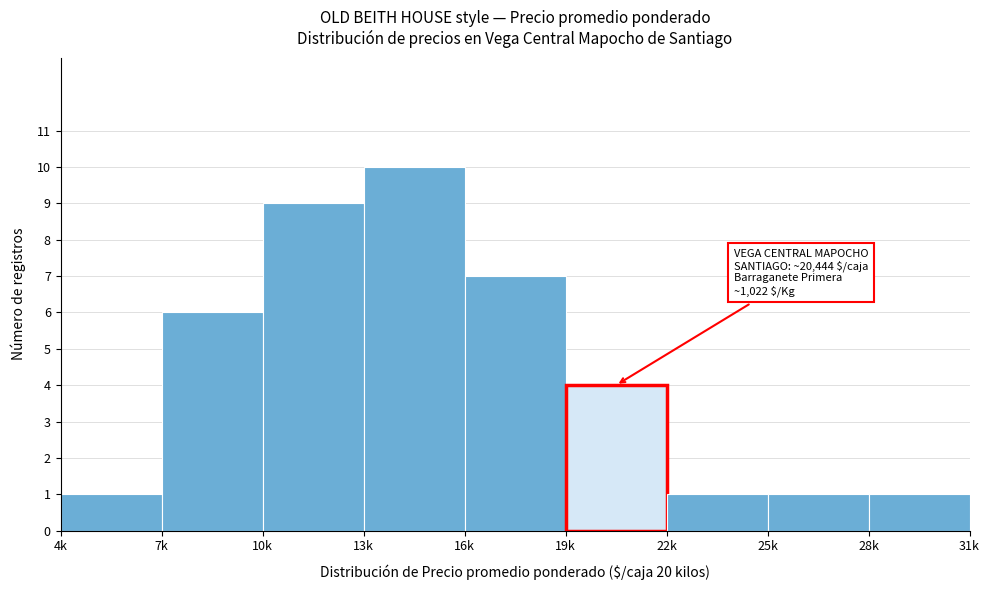

Reading left to right, transcribe all the data shown in this chart.

4k=1	7k=6	10k=9	13k=10	16k=7	19k=4	22k=1	25k=1	28k=1